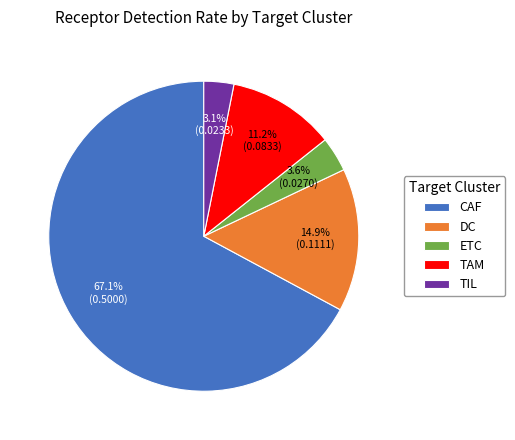

Does DC account for over 50% of the chart?

No